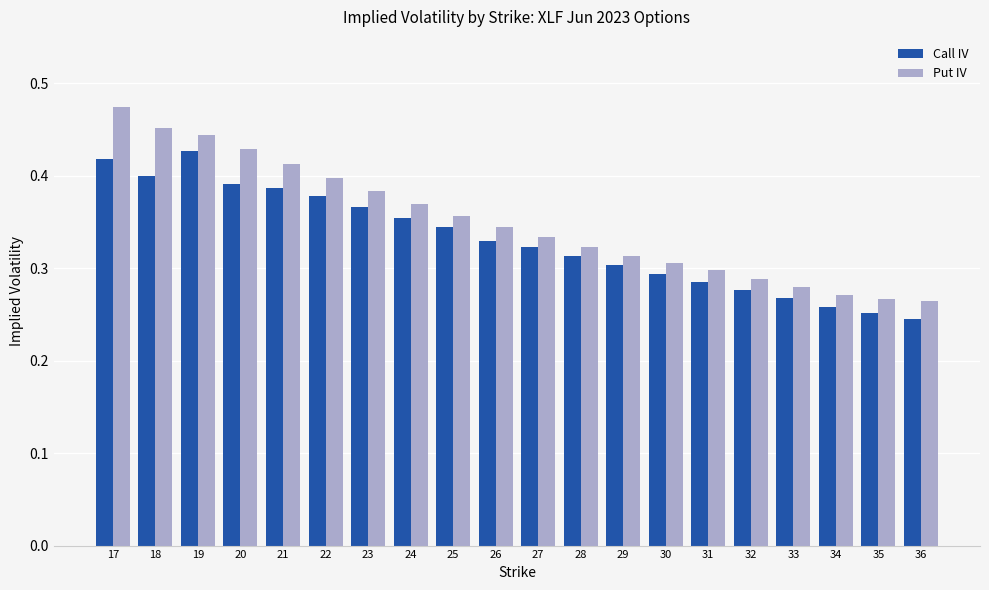

Rank the series by their maximum value, from lowest to highest.

Call IV, Put IV